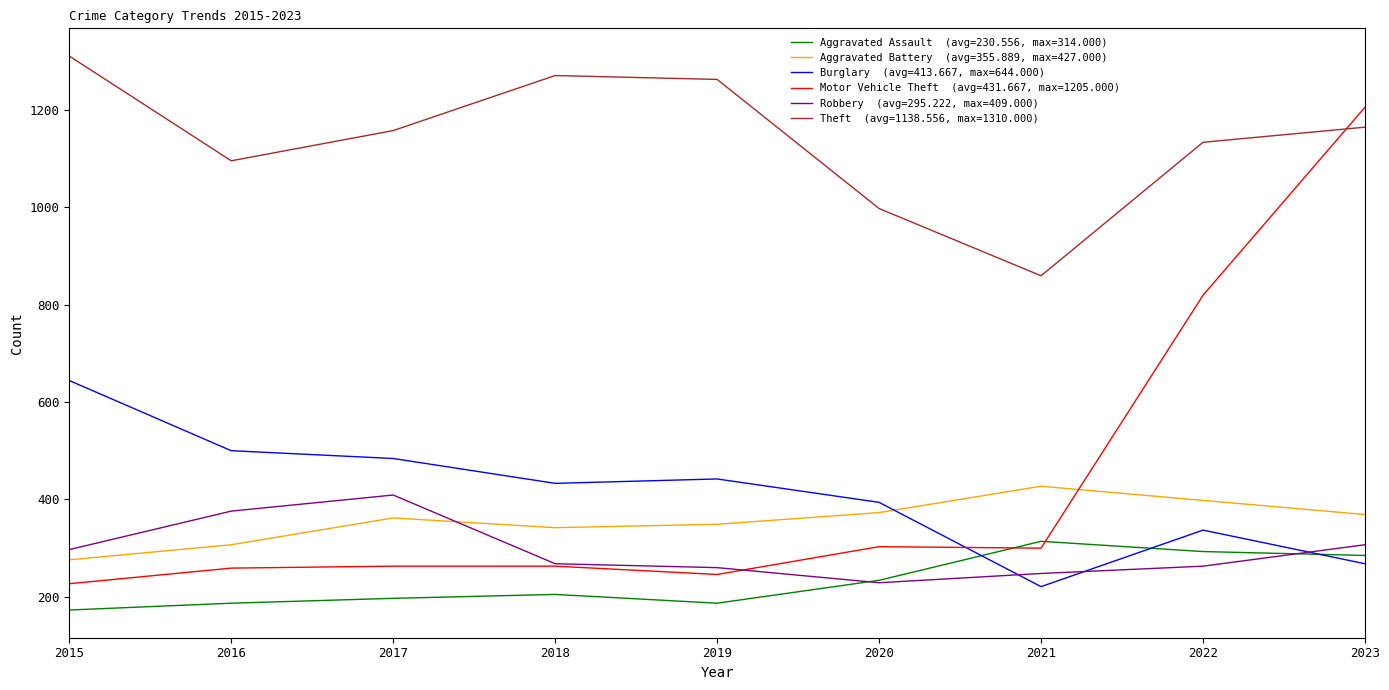

At which category is the sum across all series the highest?

2023